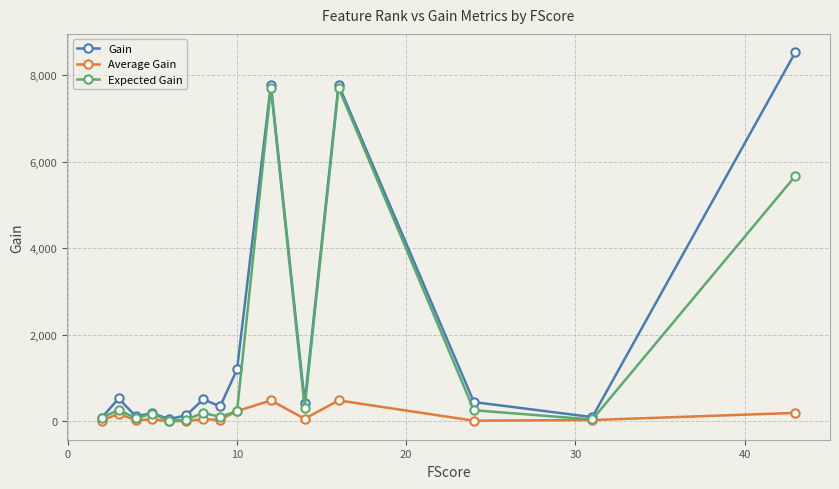

What is the value of the Expected Gain point at the 11th from the left?

321.2